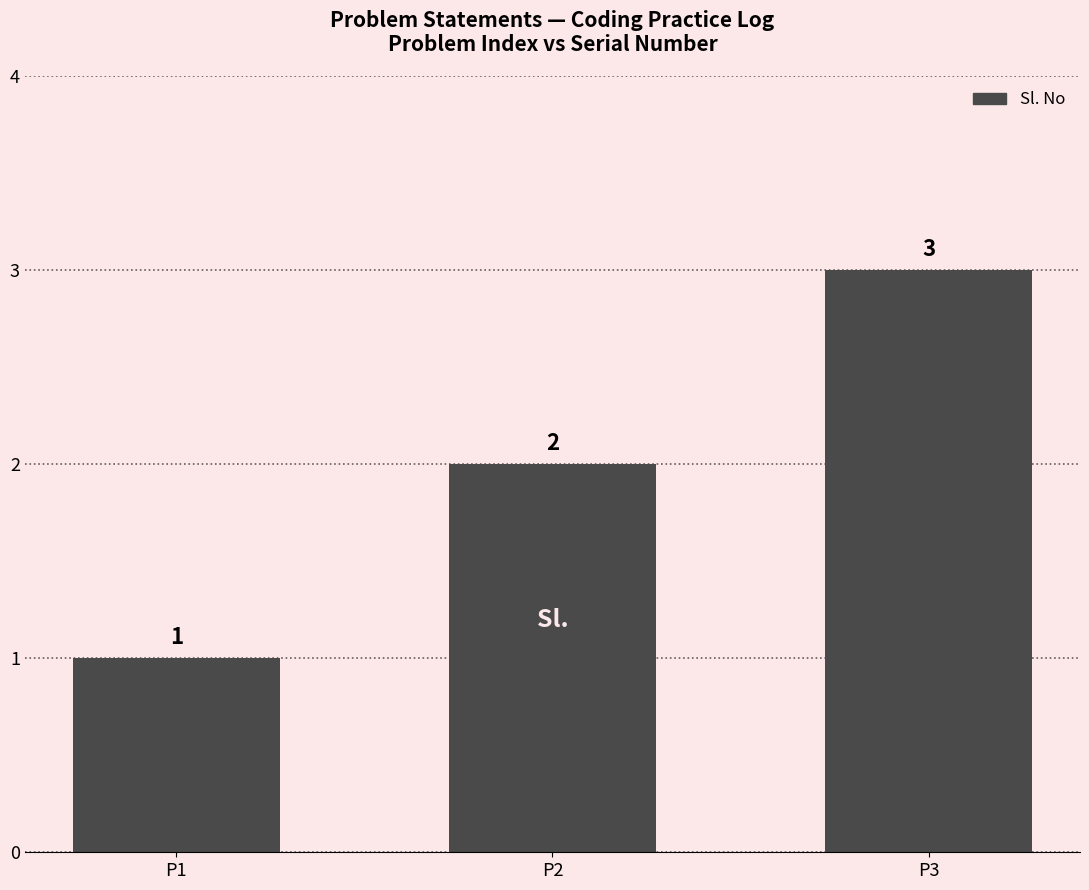

How many categories are shown in the chart?

3